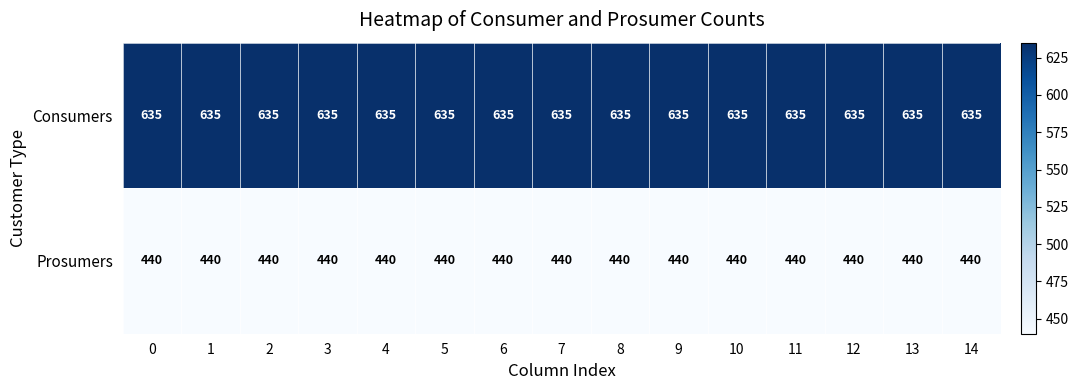

What is the spread (max minus min) of values at 0?

195